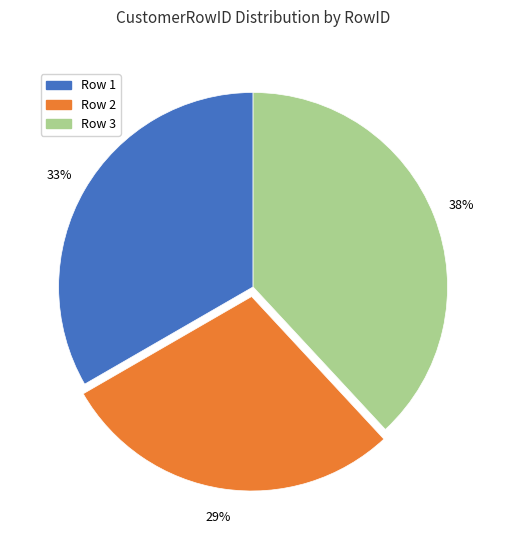

Count the number of slices in the pie.

3